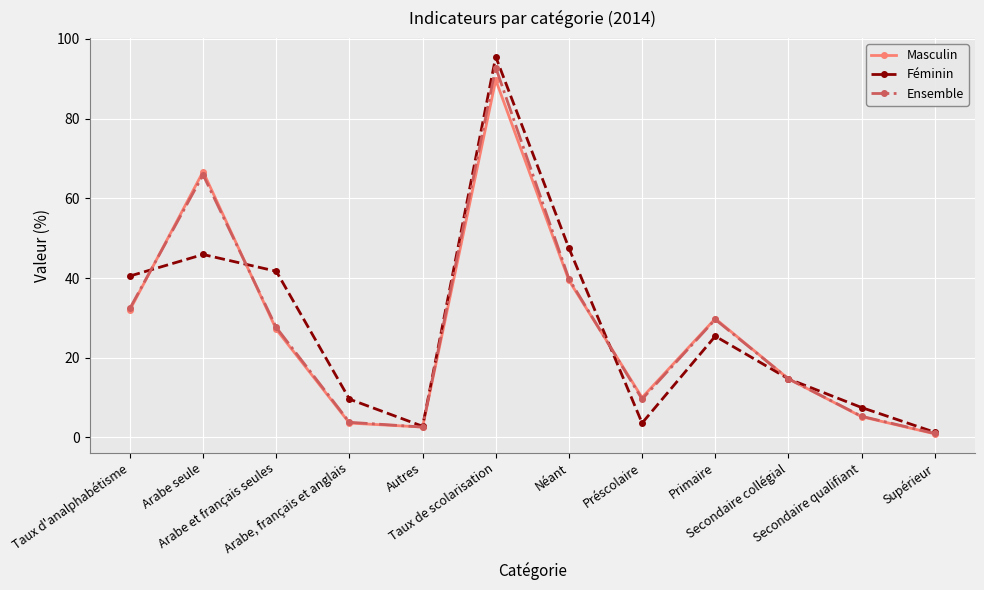

At which label does Masculin reach its minimum?

Supérieur